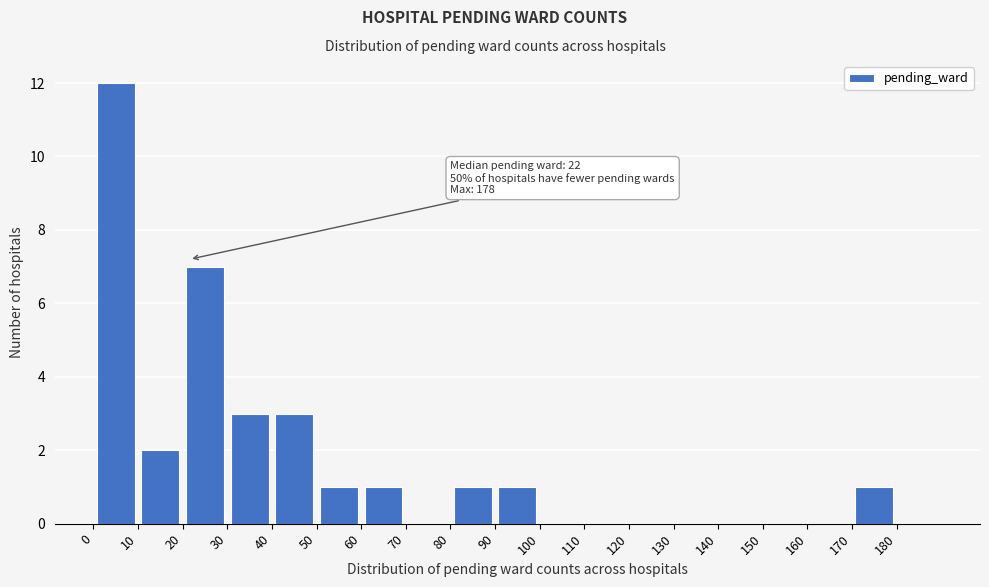

Which range on the x-axis has the tallest bar?

0 to 10